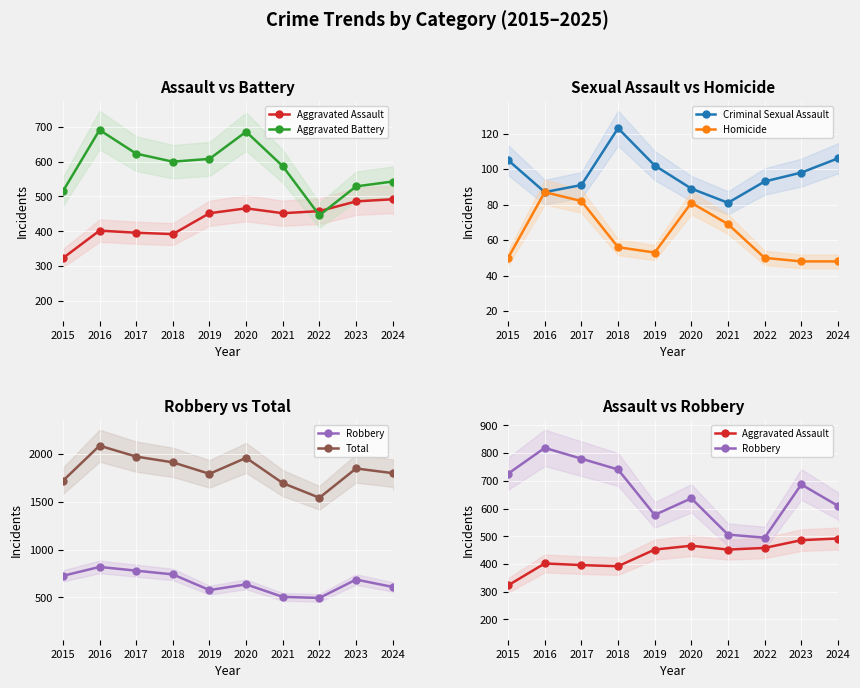

Between 2016 and 2020, which is larger?

2020